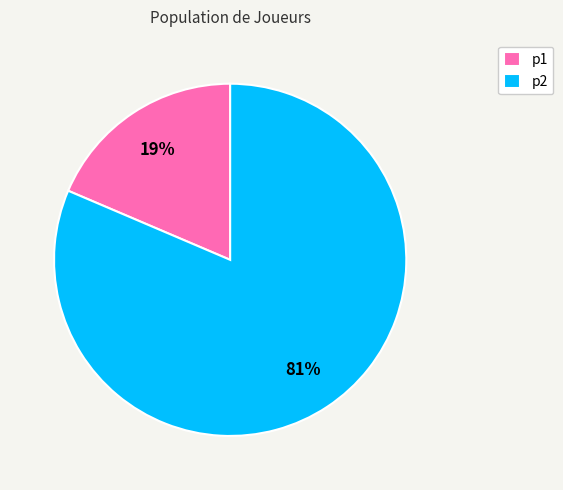

Between p1 and p2, which is larger?

p2